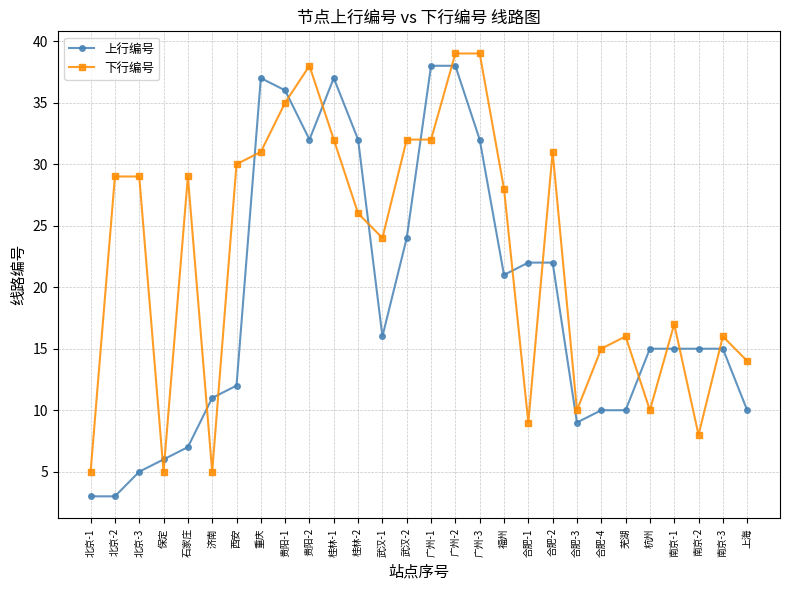

Between 贵阳-2 and 南京-1, which series saw the biggest shift?

下行编号